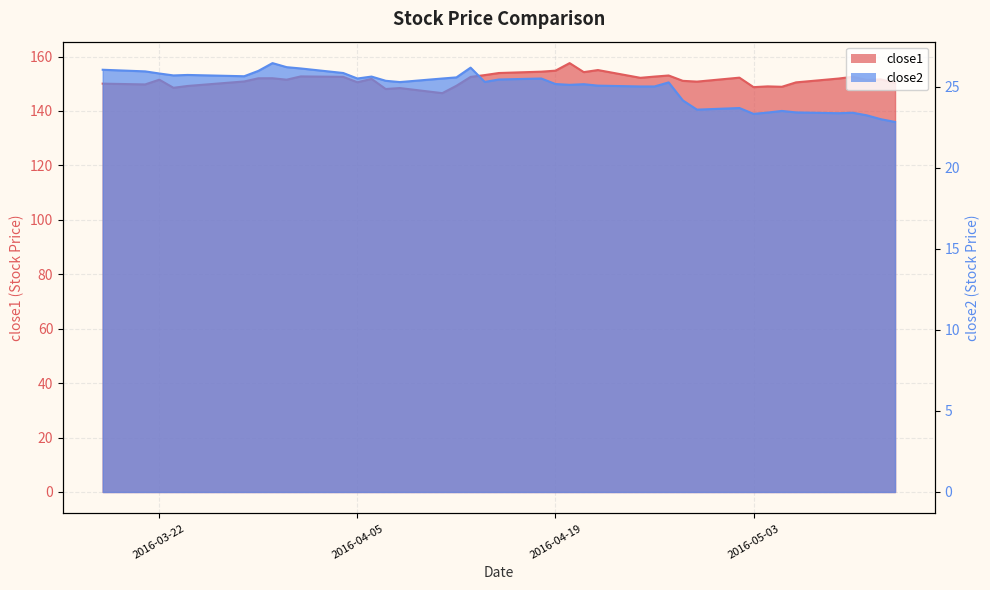

Reading left to right, transcribe all the data shown in this chart.

close1: 2016-03-18=150.1	2016-03-21=149.8	2016-03-22=151.5	2016-03-23=148.5	2016-03-24=149.2	2016-03-28=150.9	2016-03-29=152.0	2016-03-30=152.0	2016-03-31=151.5	2016-04-01=152.7	2016-04-04=152.5	2016-04-05=150.6	2016-04-06=151.8	2016-04-07=148.1	2016-04-08=148.4	2016-04-11=146.6	2016-04-12=149.3	2016-04-13=152.5	2016-04-14=153.2	2016-04-15=154.0	2016-04-18=154.4	2016-04-19=154.8	2016-04-20=157.6	2016-04-21=154.3	2016-04-22=155.0	2016-04-25=152.2	2016-04-26=152.6	2016-04-27=153.0	2016-04-28=151.1	2016-04-29=150.8	2016-05-02=152.2	2016-05-03=148.8	2016-05-04=149.0	2016-05-05=148.9	2016-05-06=150.5	2016-05-09=151.9	2016-05-10=152.6	2016-05-11=151.4	2016-05-12=151.6	2016-05-13=150.3
close2: 2016-03-18=26.0	2016-03-21=25.9	2016-03-22=25.8	2016-03-23=25.7	2016-03-24=25.7	2016-03-28=25.6	2016-03-29=26.0	2016-03-30=26.5	2016-03-31=26.2	2016-04-01=26.1	2016-04-04=25.8	2016-04-05=25.5	2016-04-06=25.6	2016-04-07=25.4	2016-04-08=25.3	2016-04-11=25.5	2016-04-12=25.6	2016-04-13=26.2	2016-04-14=25.3	2016-04-15=25.4	2016-04-18=25.5	2016-04-19=25.2	2016-04-20=25.1	2016-04-21=25.2	2016-04-22=25.1	2016-04-25=25.0	2016-04-26=25.0	2016-04-27=25.3	2016-04-28=24.2	2016-04-29=23.6	2016-05-02=23.7	2016-05-03=23.3	2016-05-04=23.4	2016-05-05=23.5	2016-05-06=23.4	2016-05-09=23.4	2016-05-10=23.4	2016-05-11=23.2	2016-05-12=23.0	2016-05-13=22.8